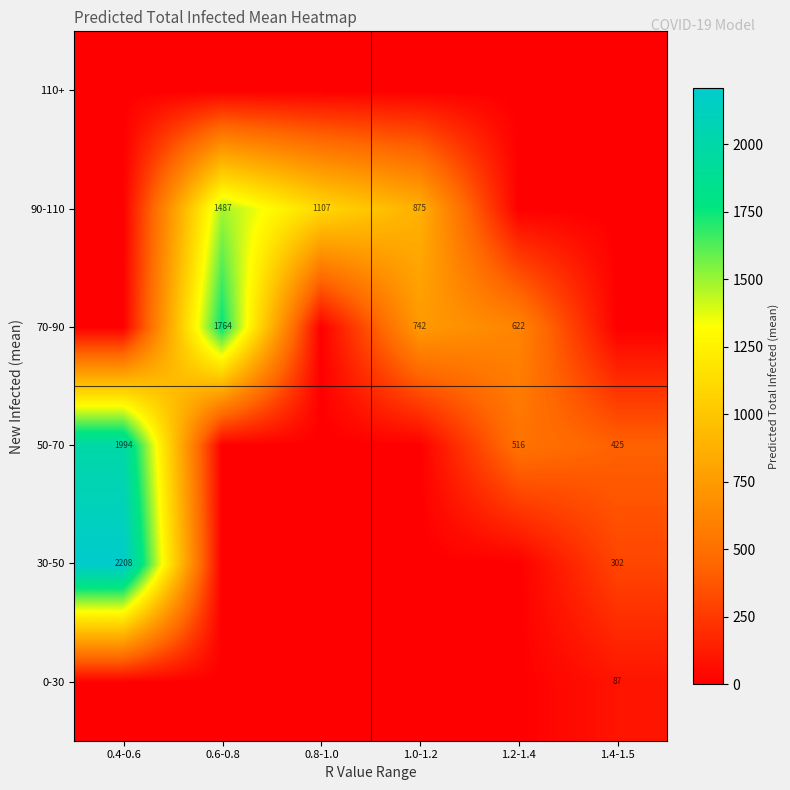

What is the difference between the highest and lowest values at 1.2-1.4?

622.0